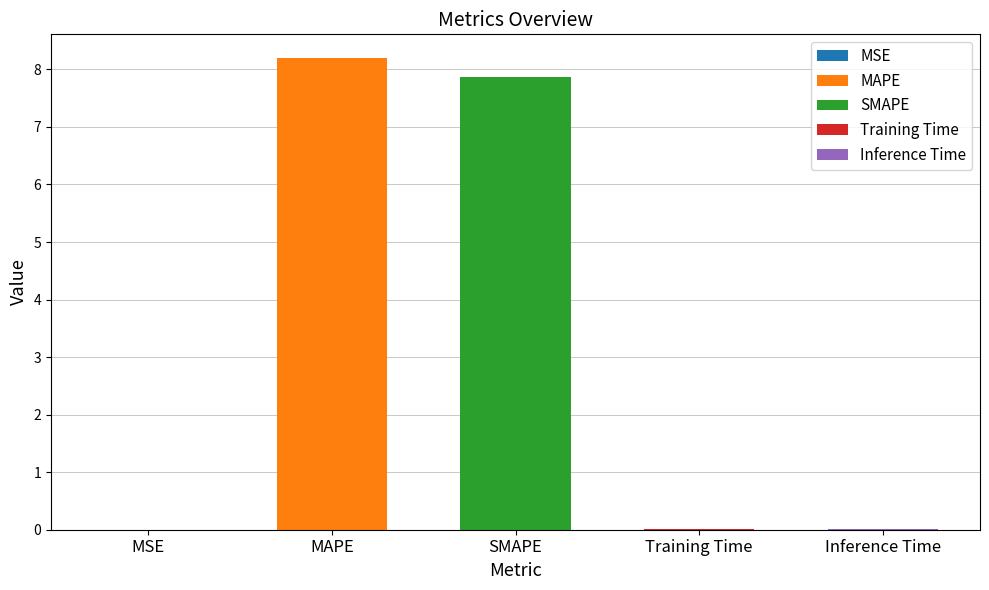

What is the difference between the values at Training Time and SMAPE?

7.9